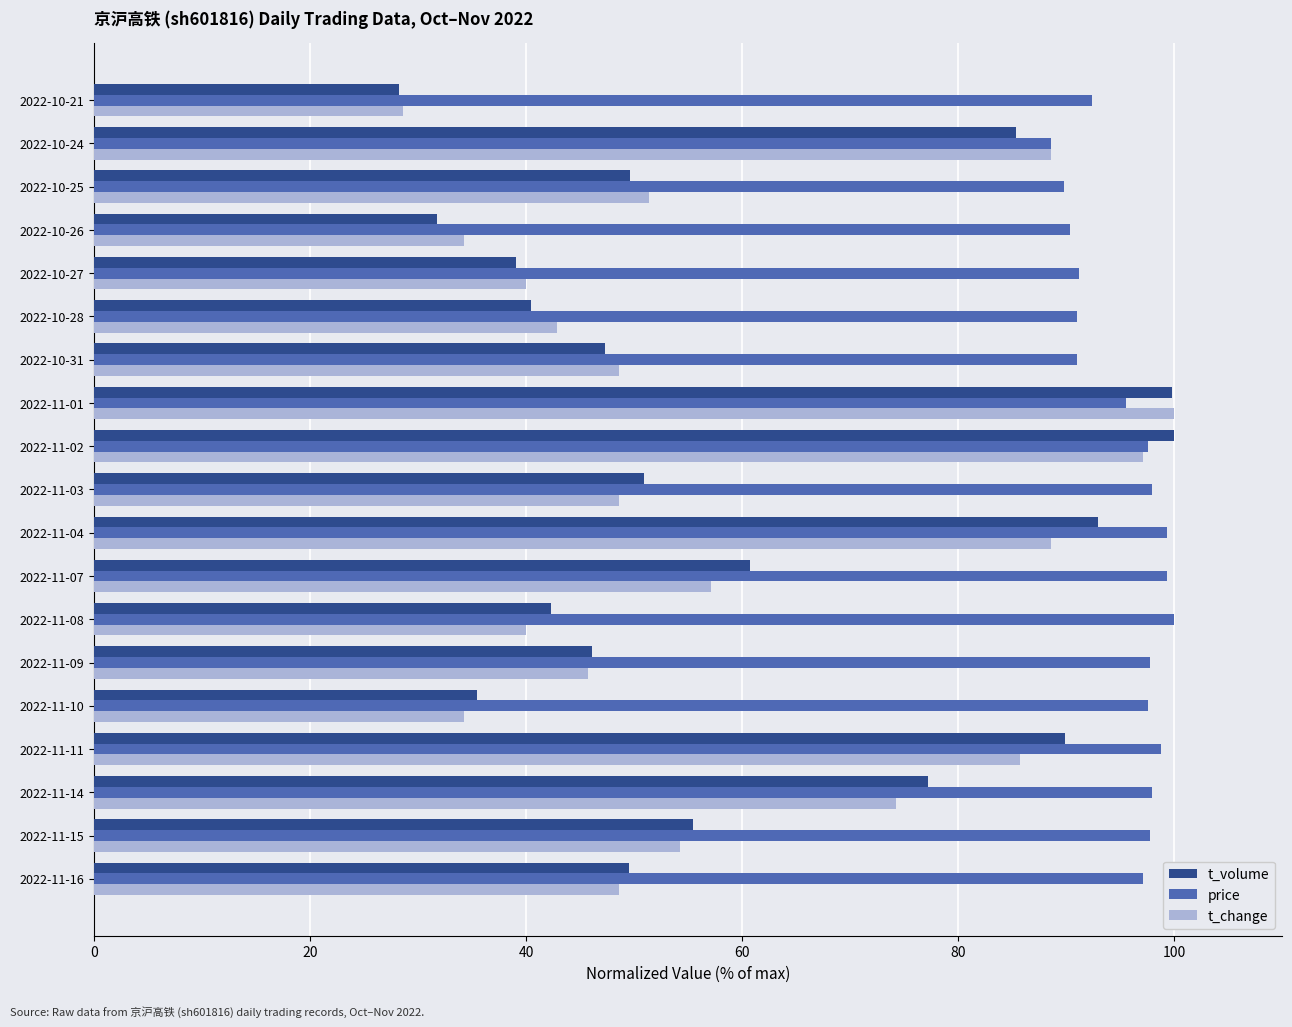

Which category has the lowest value across all series?

2022-10-21